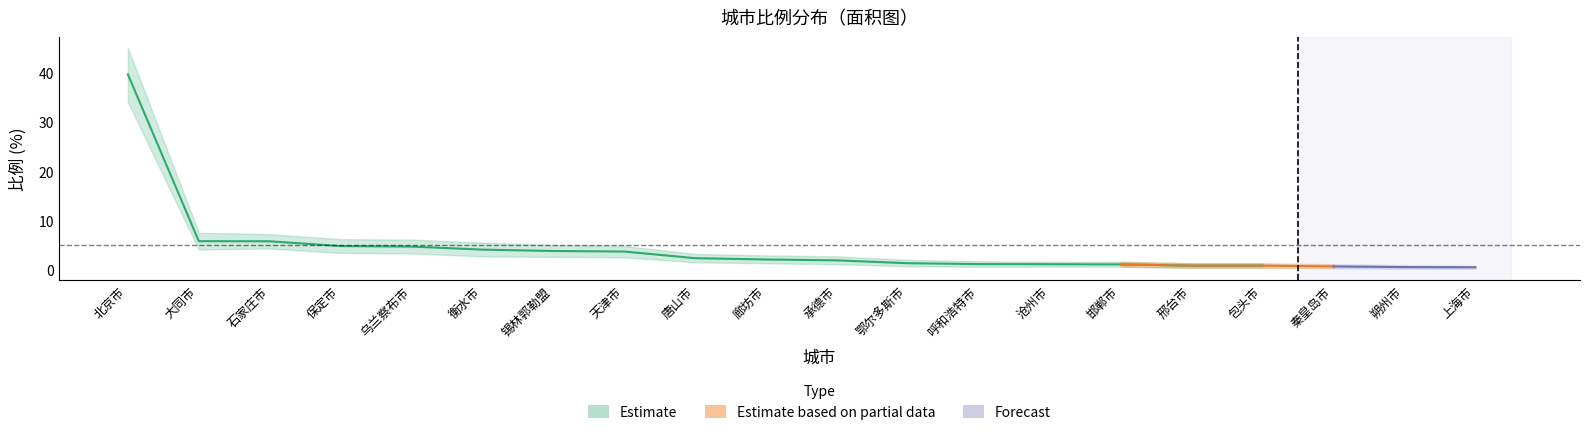

Between 锡林郭勒盟 and 上海市, which series saw the biggest shift?

比例_upper